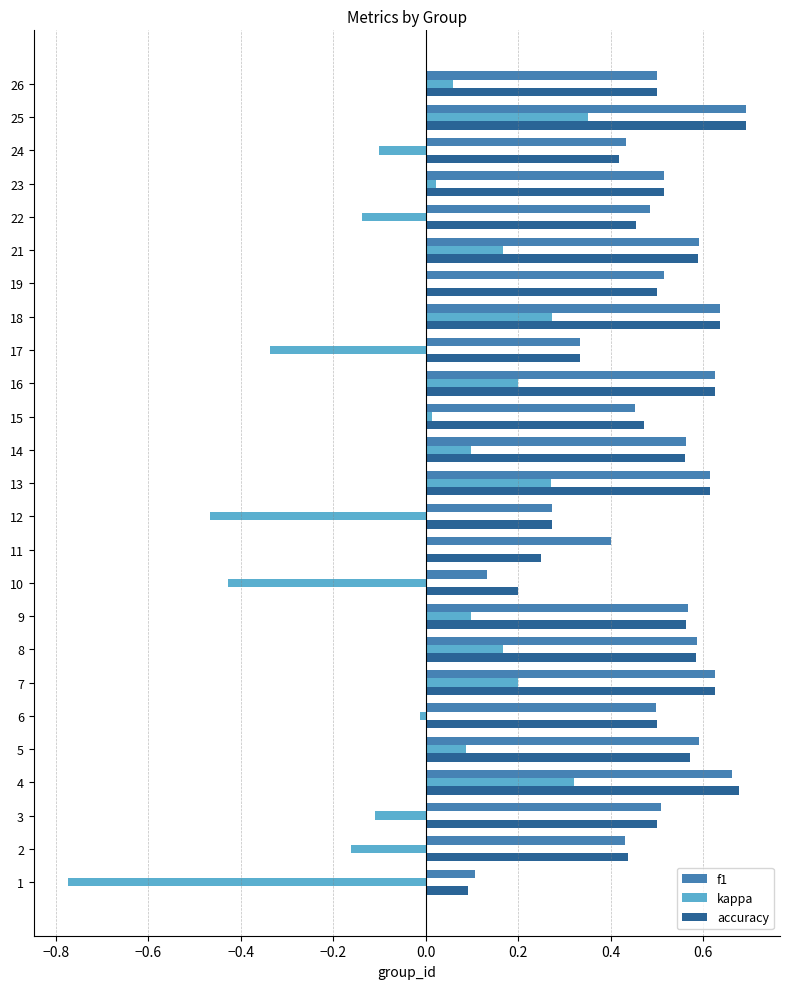

Count the number of categories in the chart.

25